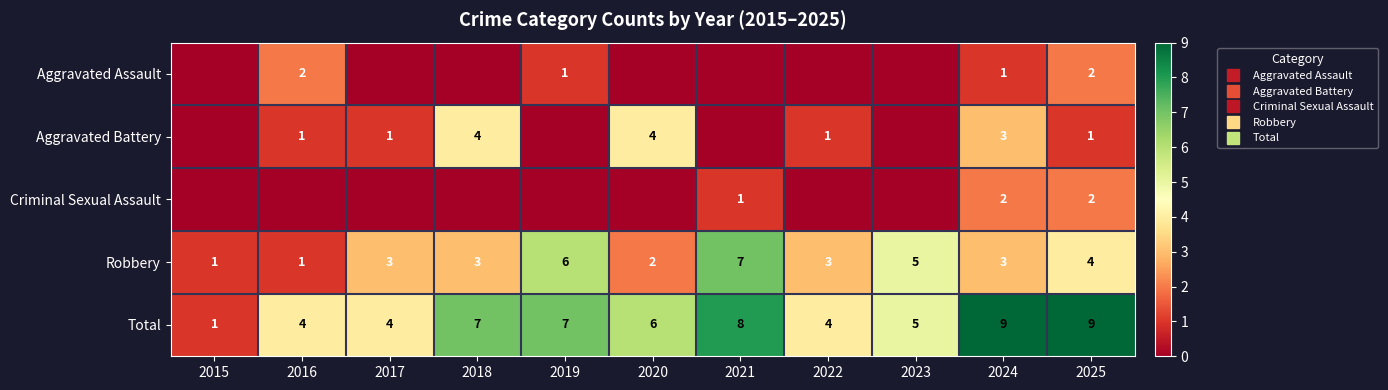

What is the sum of the Robbery values at 2020 and 2025?

6